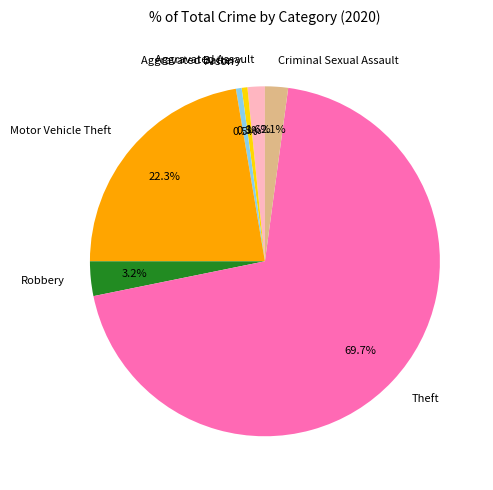

Which has a higher value, Aggravated Battery or Theft?

Theft